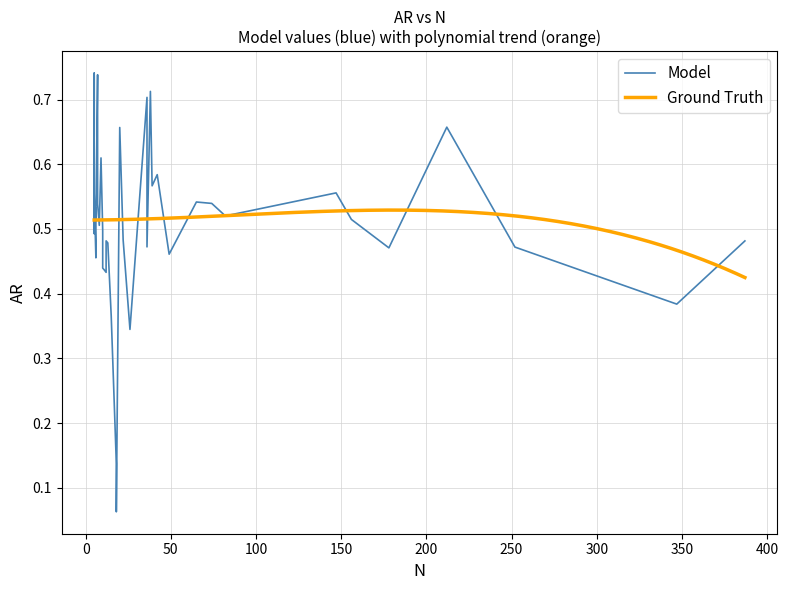

What are all the series names shown in the legend?

Model, Ground Truth